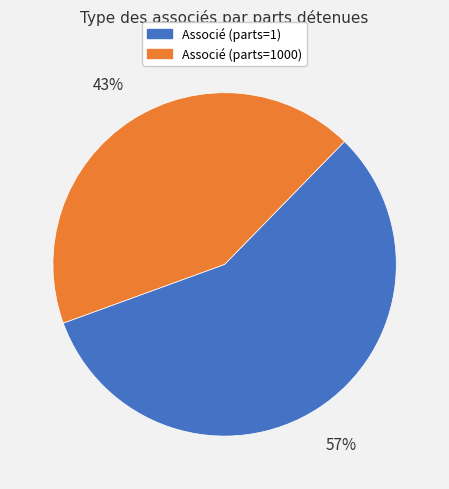

Is there any slice that represents more than half of the pie?

Yes